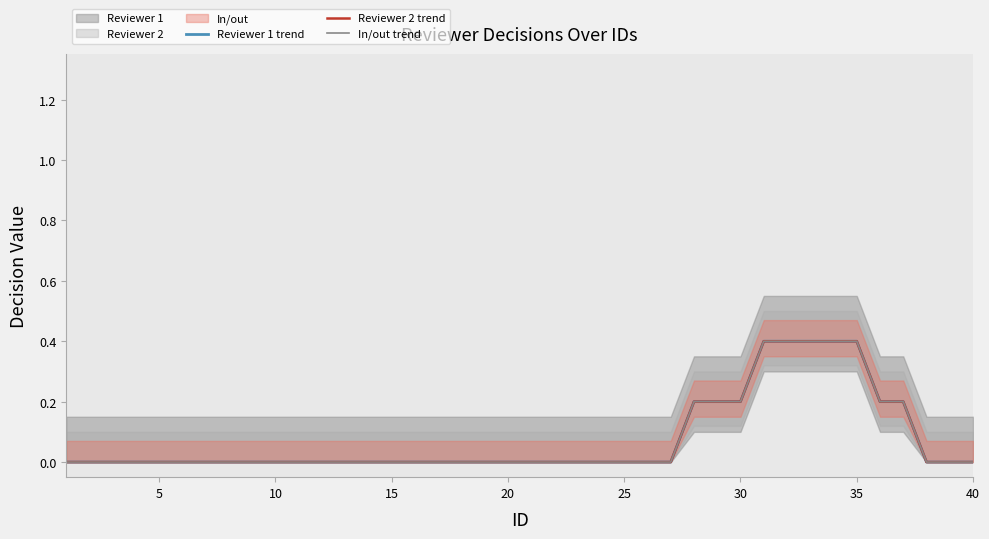

What is the greatest value displayed?

0.4